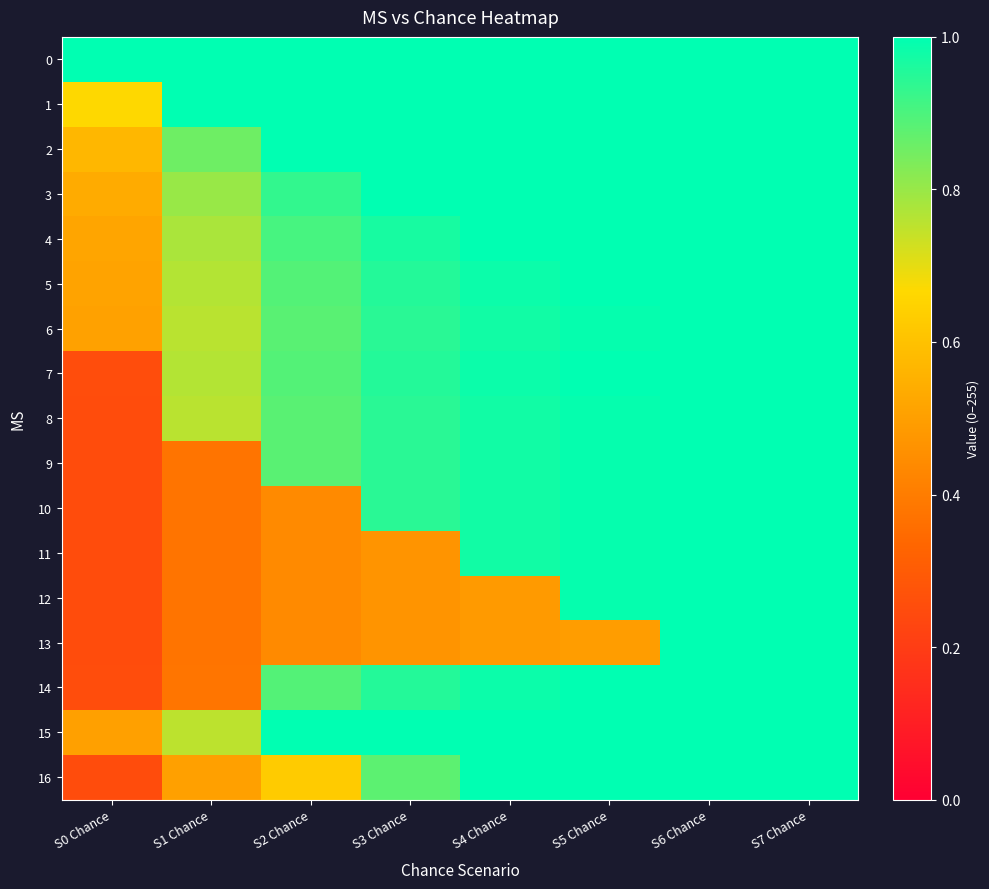

What is the difference between the highest and lowest values at S5 Chance?

0.5